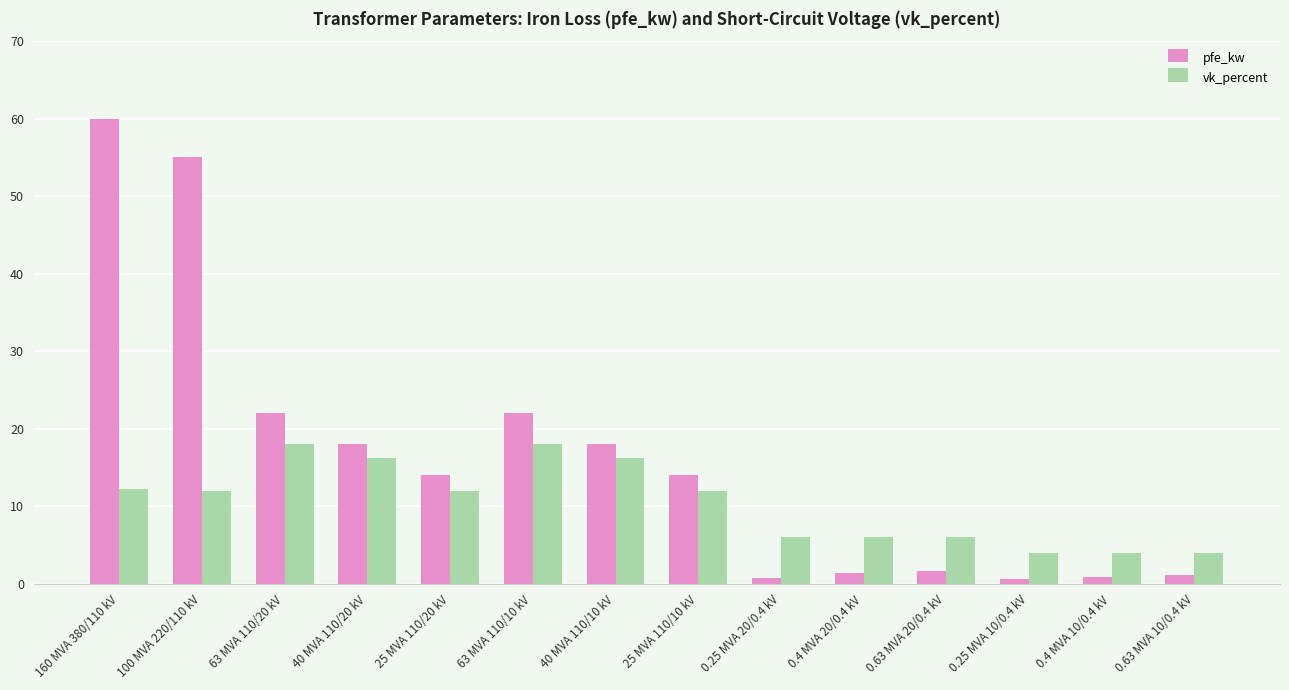

Which series has the largest total across all categories?

pfe_kw